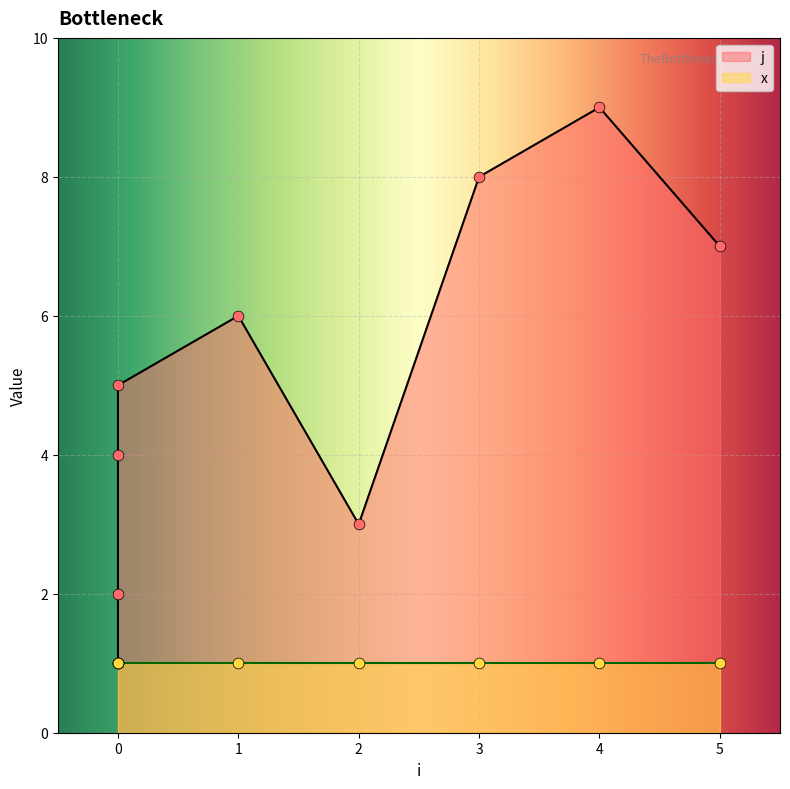

Approximately how many times larger is the value at 0 compared to 5?

0.6